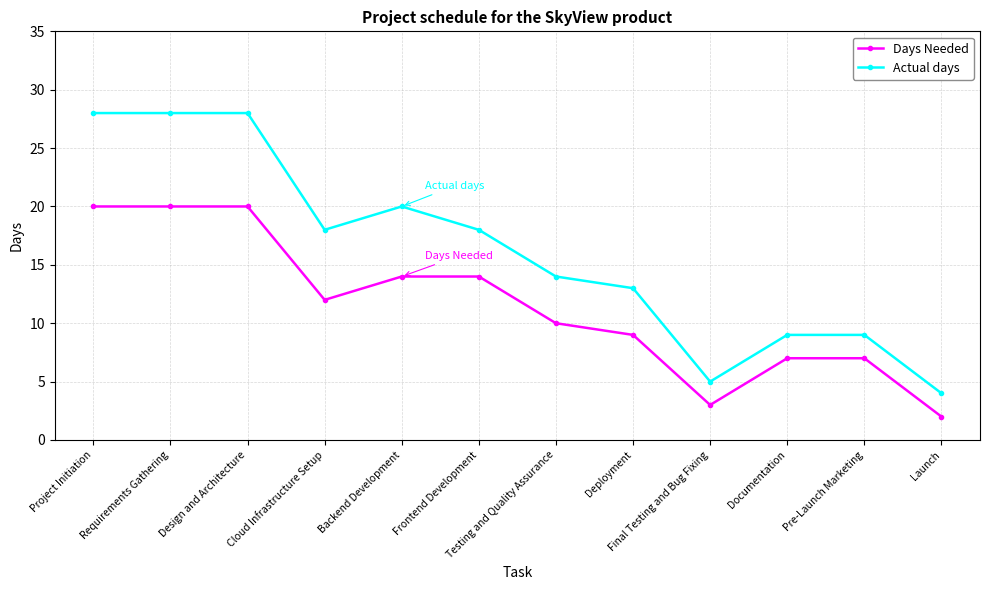

Read the Actual days value at Backend Development.

20